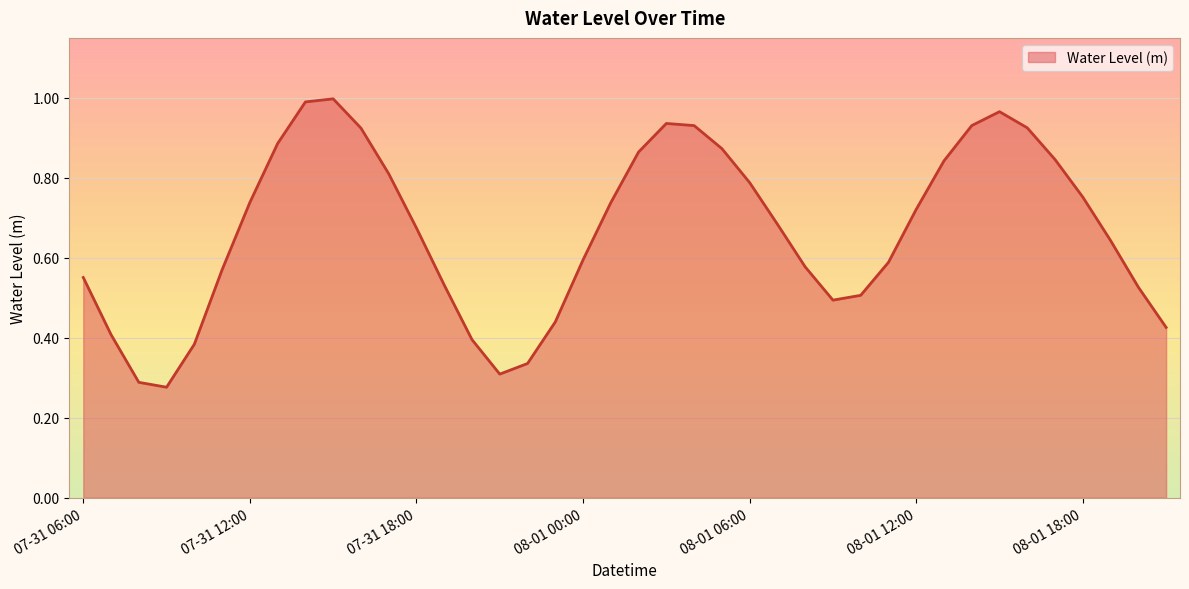

Is this an area chart (filled region under the line)?

Yes